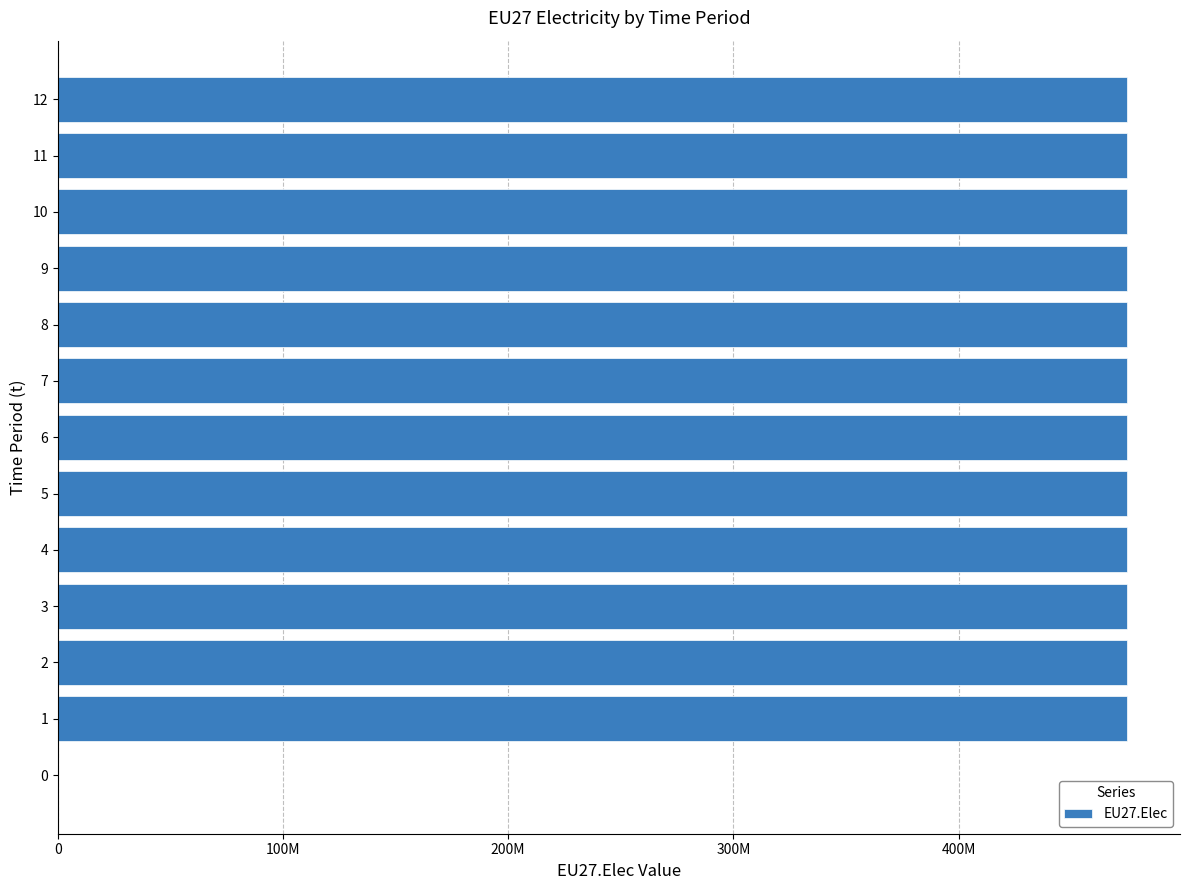

Are the bars horizontal?

Yes